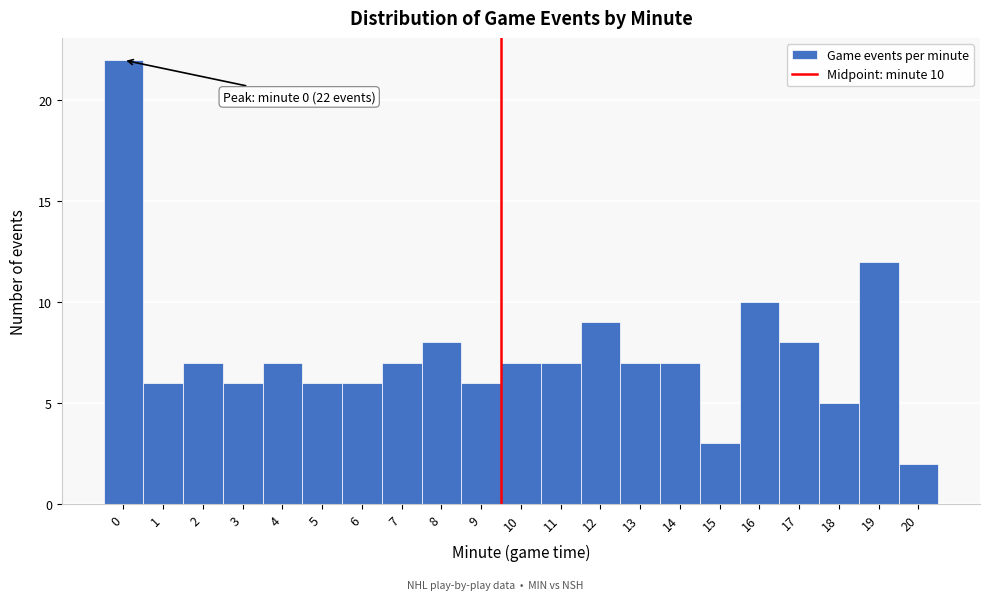

Reading left to right, transcribe all the data shown in this chart.

22	6	7	6	7	6	6	7	8	6	7	7	9	7	7	3	10	8	5	12	2